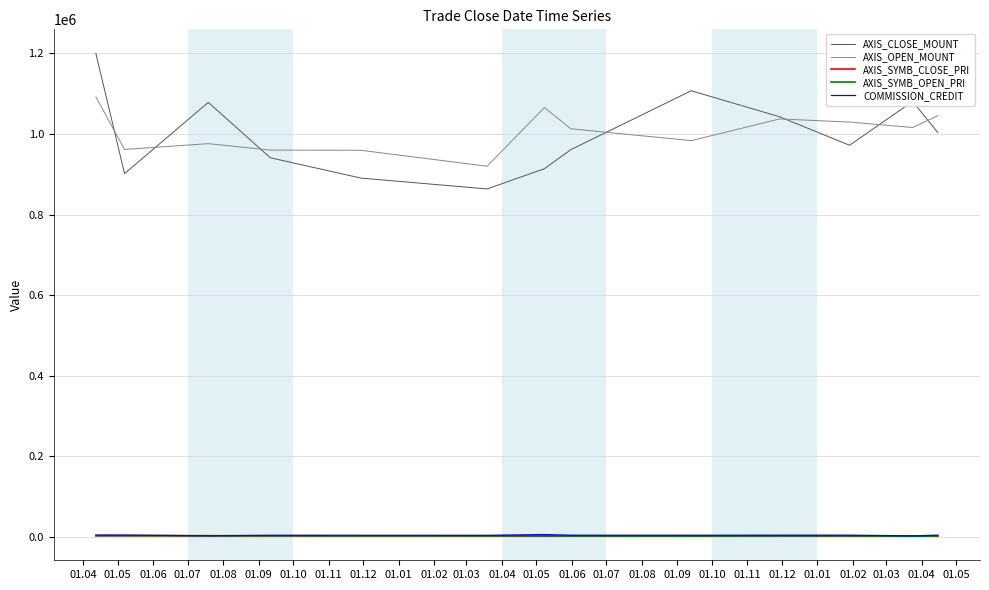

What is the greatest value displayed?

1200000